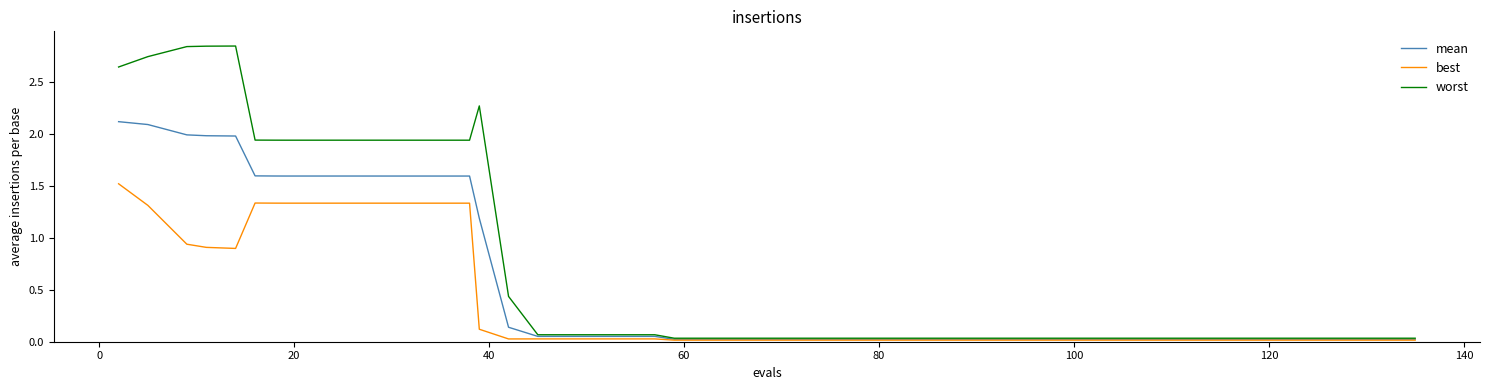

Which series has the largest total across all categories?

worst